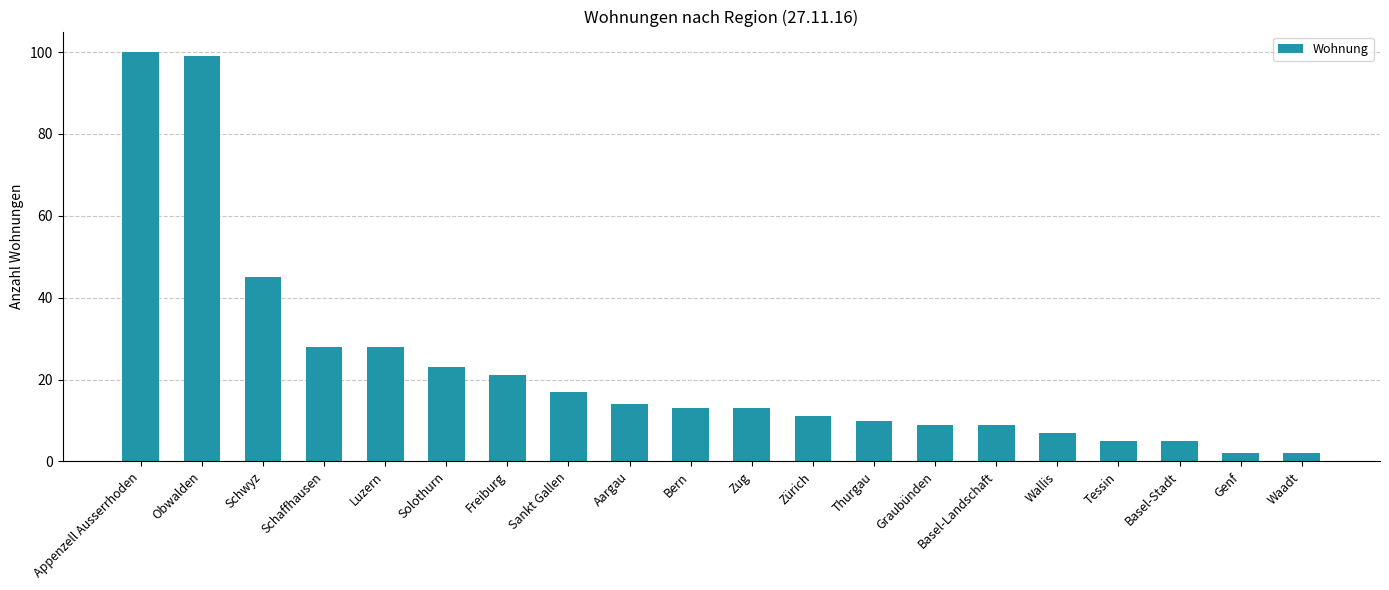

How many categories are shown in the chart?

20